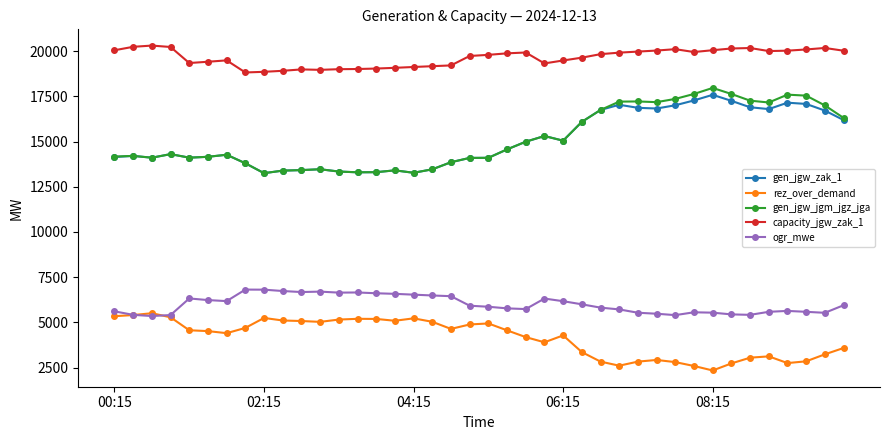

What is the smallest value displayed?

2342